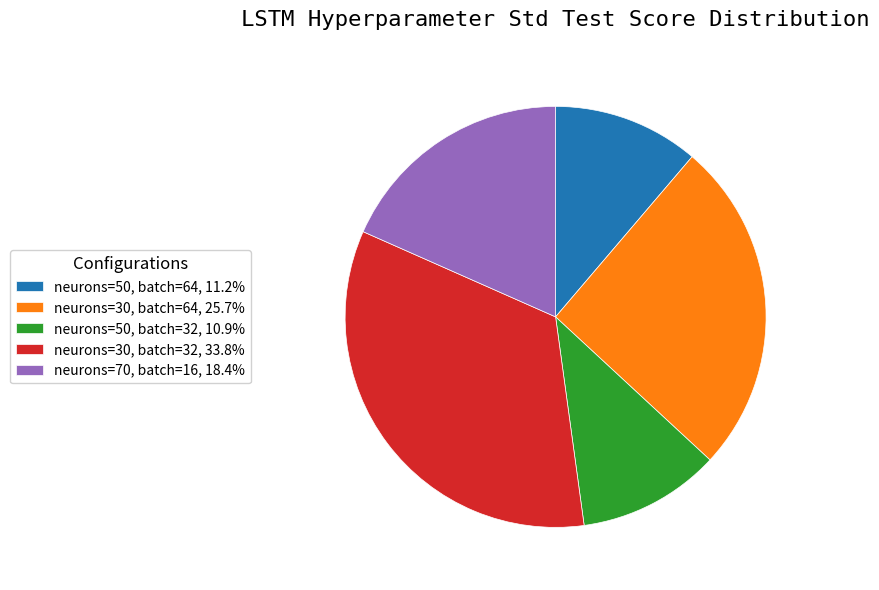

Does neurons=50, batch=32 represent more than half of the total?

No